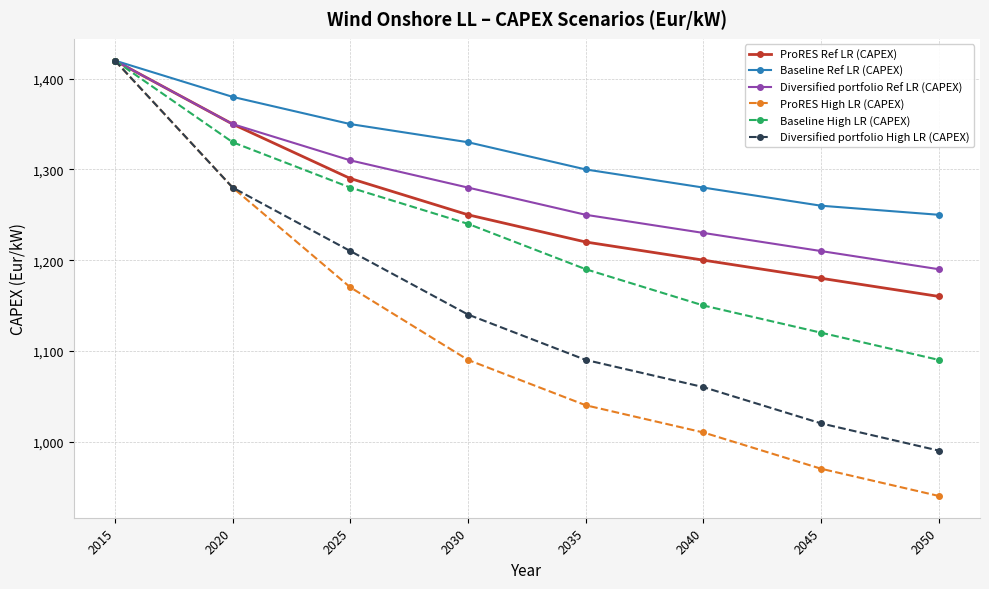

What are all the series names shown in the legend?

ProRES Ref LR (CAPEX), Baseline Ref LR (CAPEX), Diversified portfolio Ref LR (CAPEX), ProRES High LR (CAPEX), Baseline High LR (CAPEX), Diversified portfolio High LR (CAPEX)